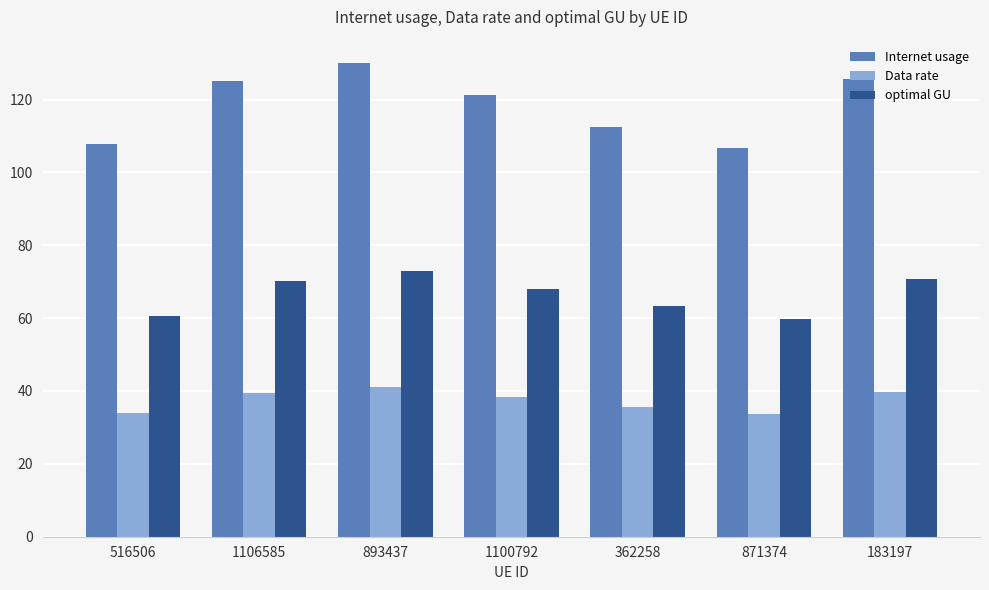

What is the maximum value for Data rate?

41.0